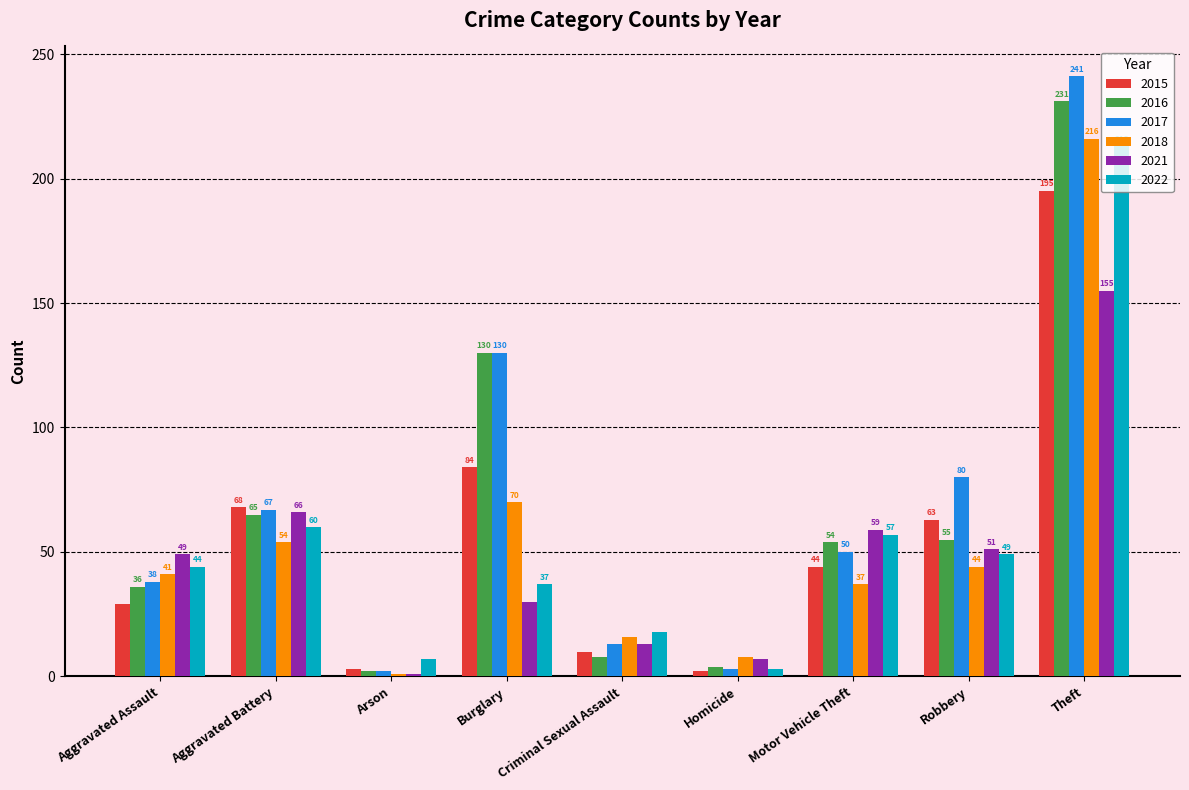

At which label does 2017 first exceed 50?

Aggravated Battery